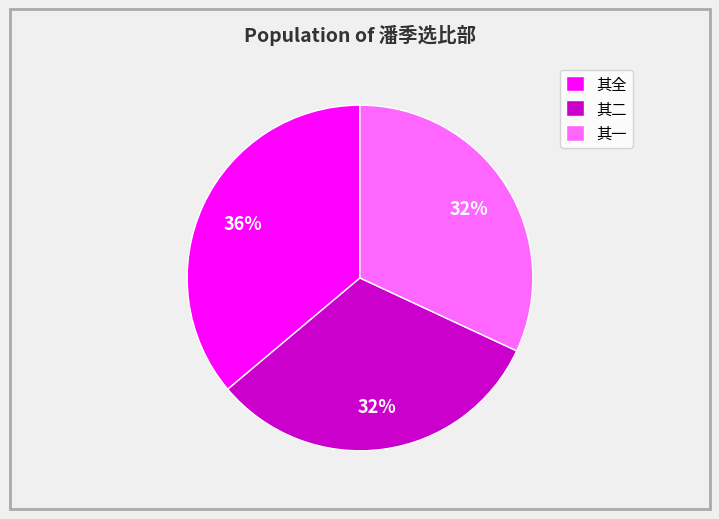

Approximately how many times larger is the value at 其二 compared to 其一?

1.0